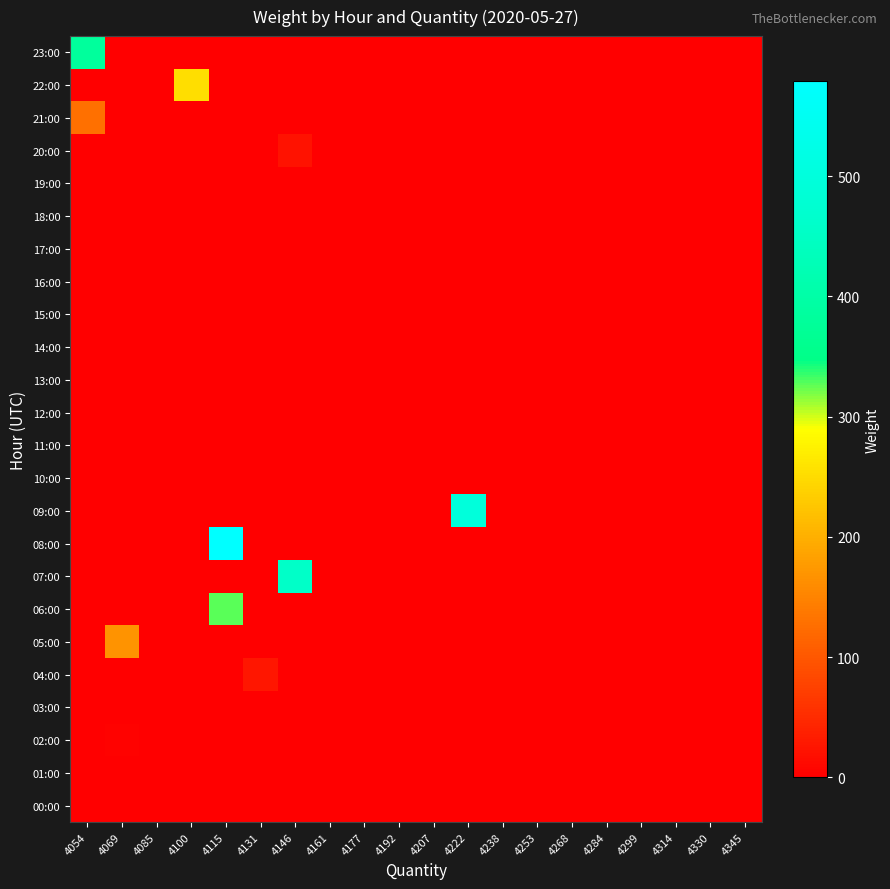

Which has a higher value, 4069 or 4253?

4069